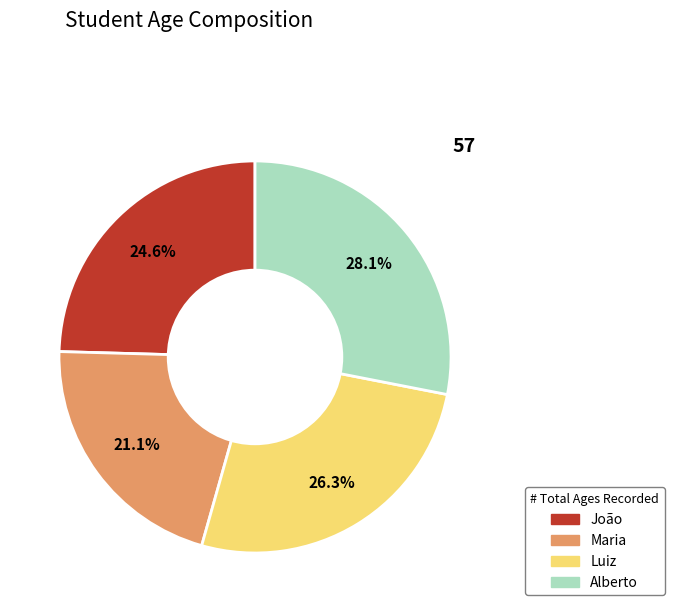

To the nearest percent, what is the average slice percentage?

25%